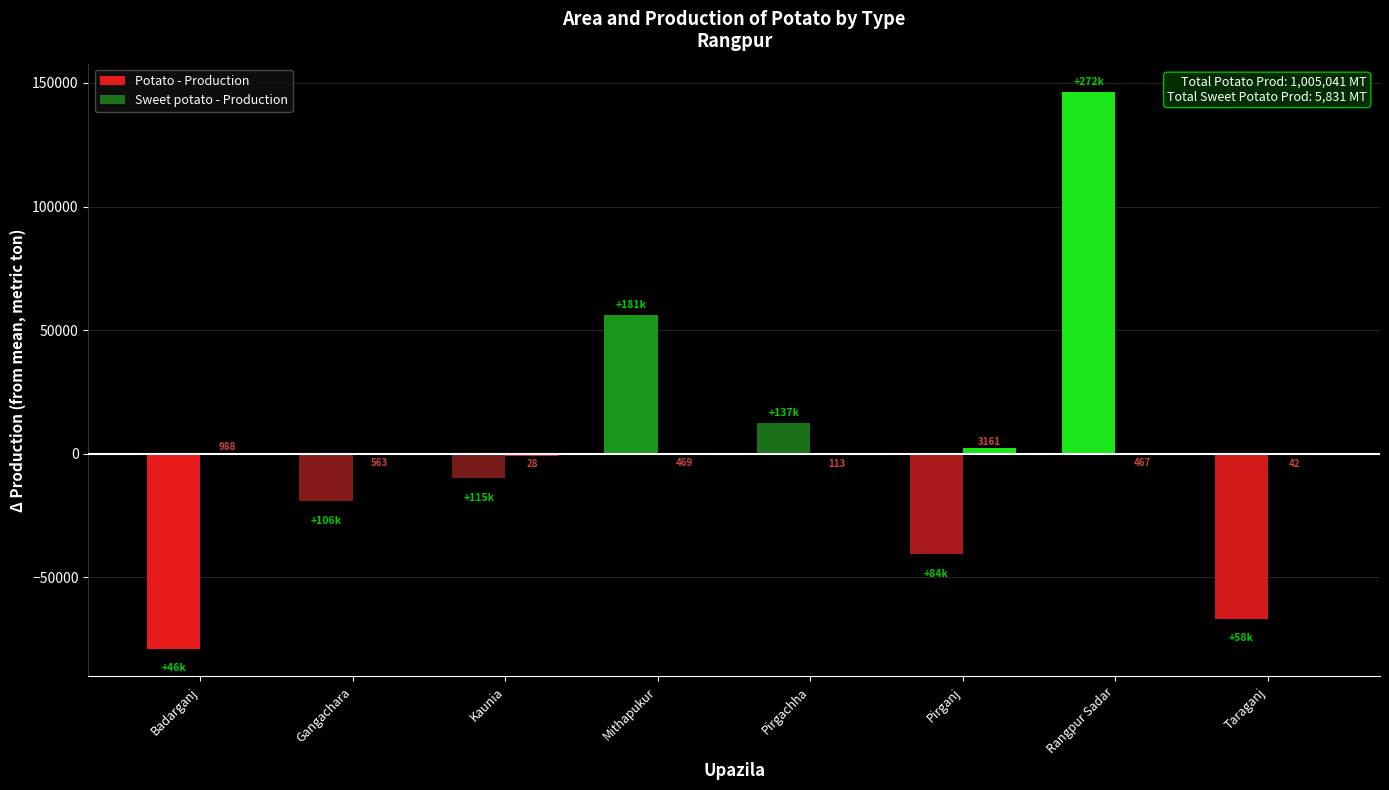

Does the chart contain stacked bars?

No